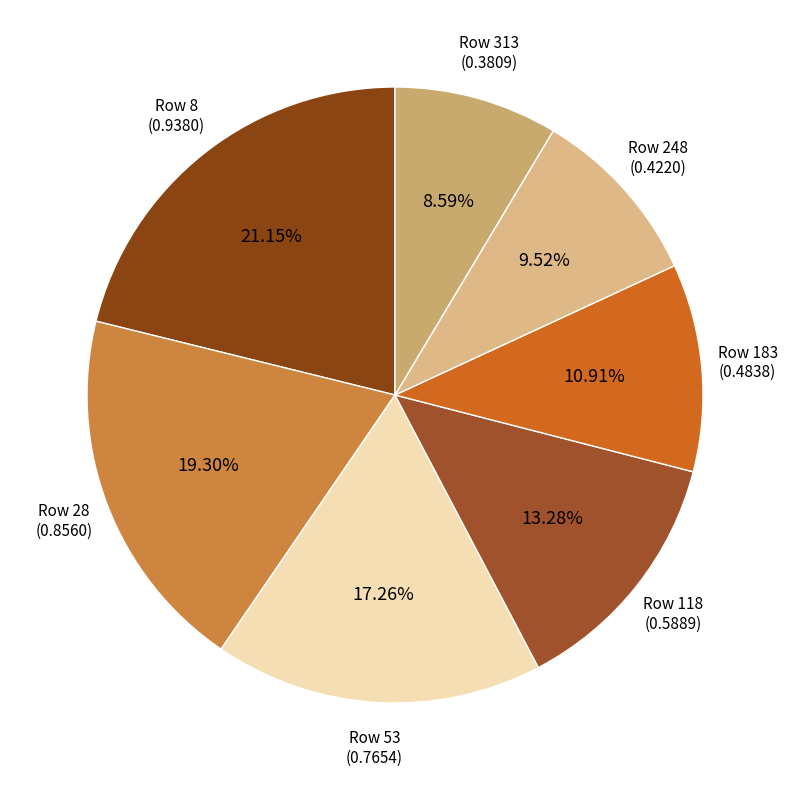

How many segments does this pie chart have?

7